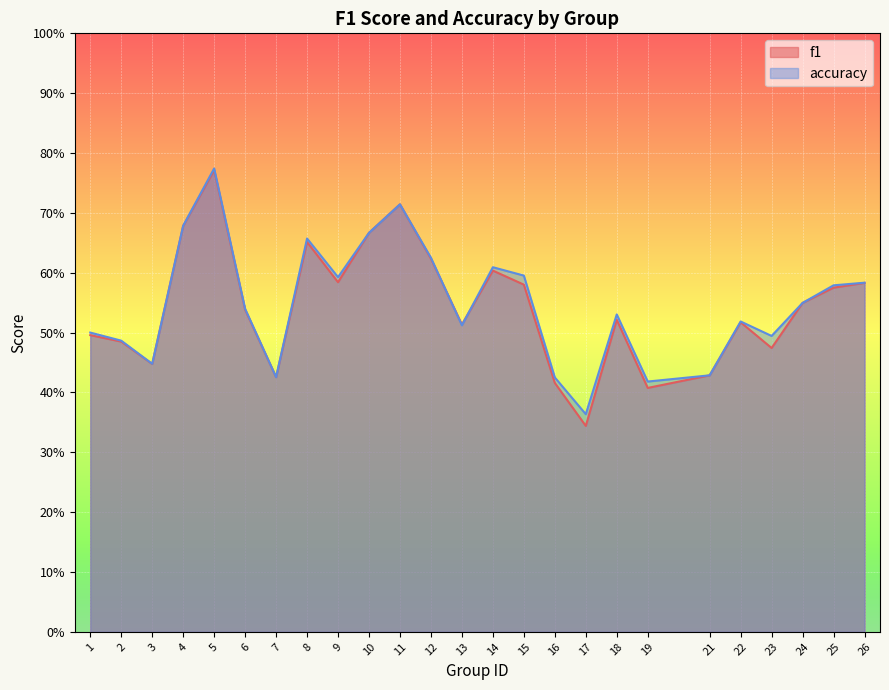

What are all the series names shown in the legend?

f1, accuracy